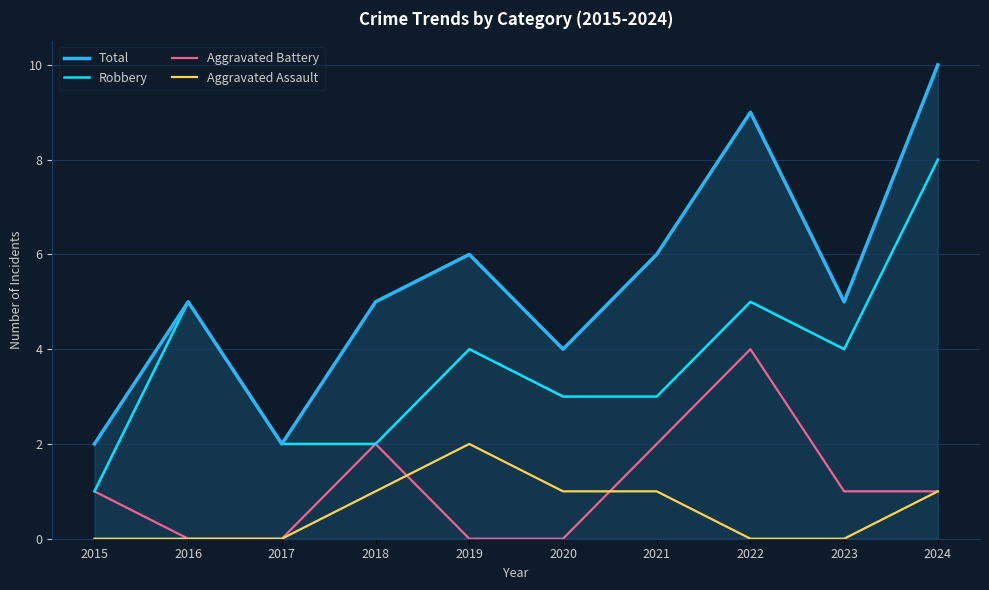

True or false: Aggravated Assault and Total intersect in this chart.

False